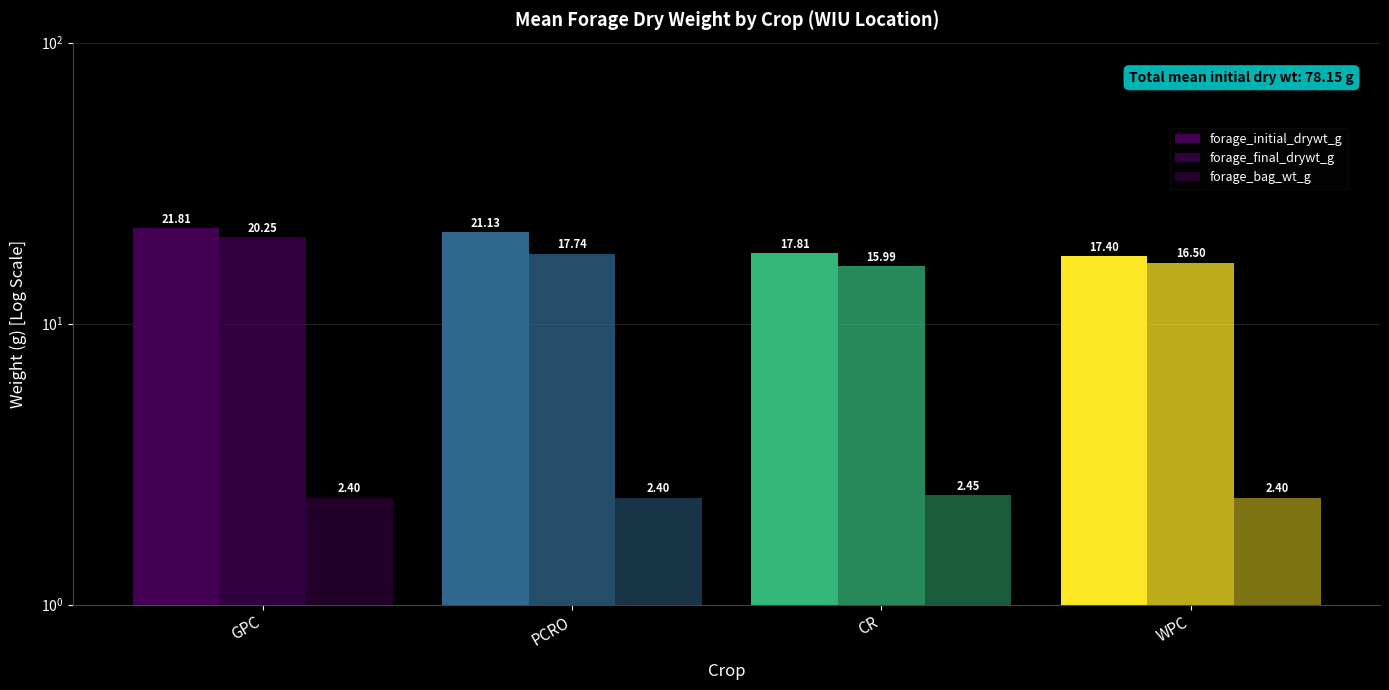

Which label corresponds to the largest value in the chart?

GPC